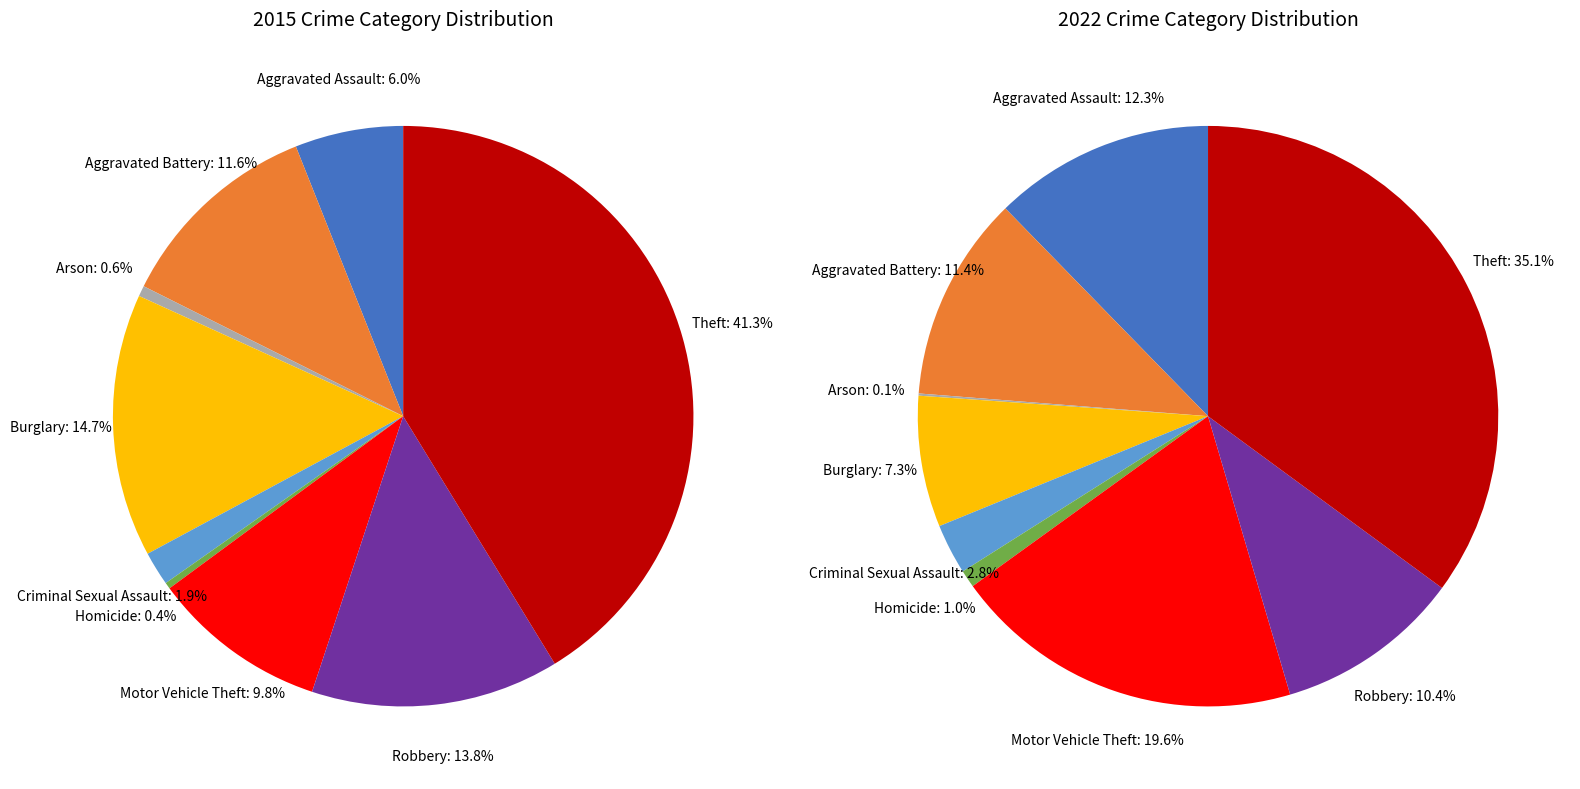

Is 3 the majority of the pie?

No